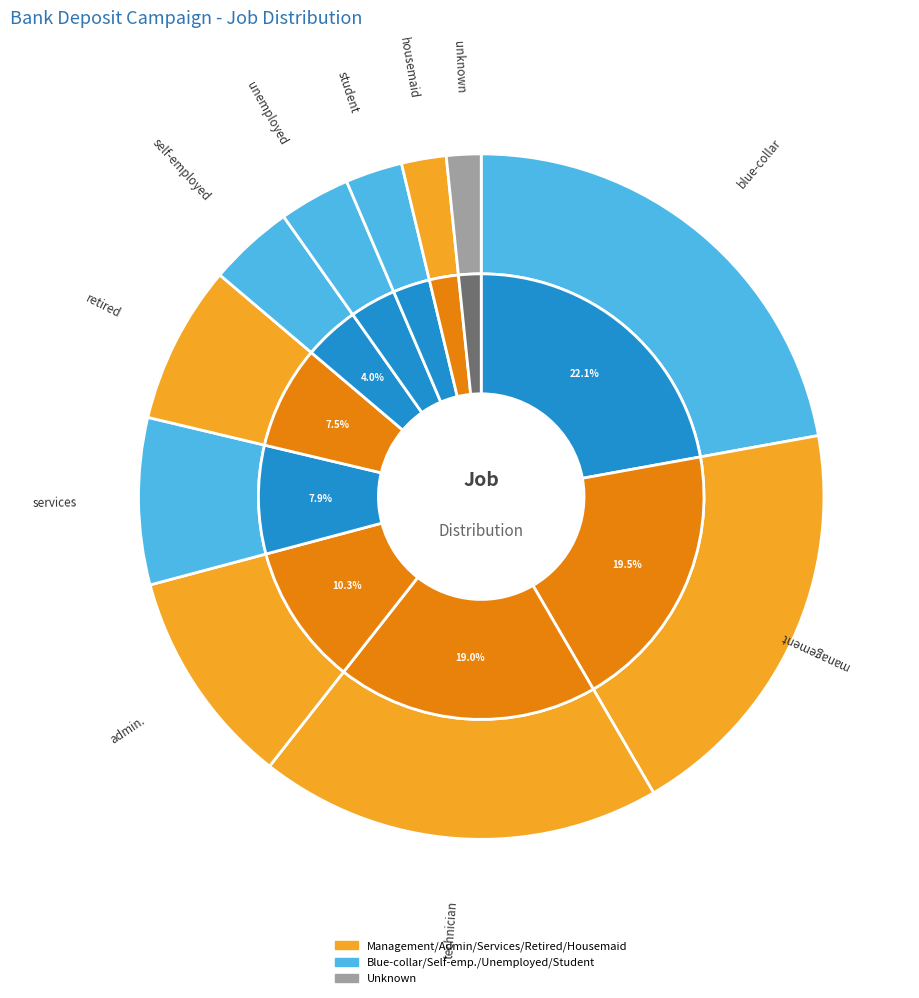

What portion of the pie excludes unknown?

98.4%